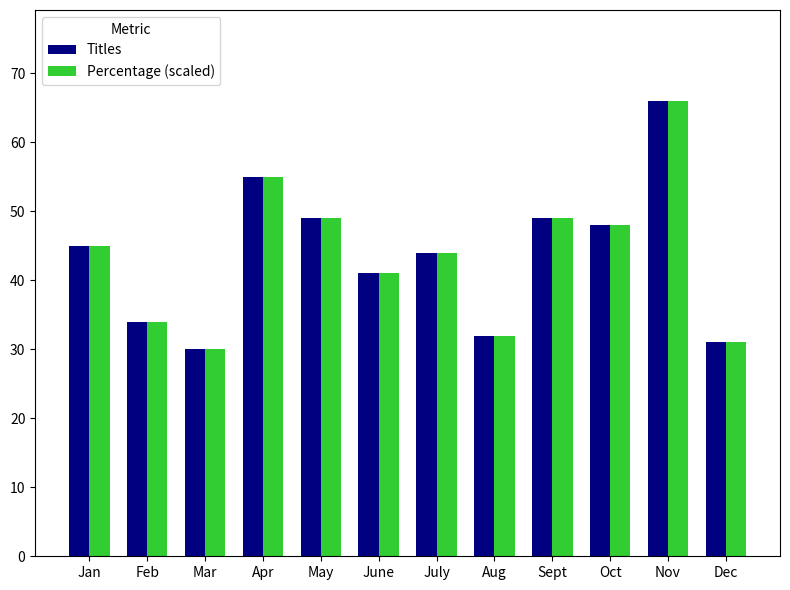

What is the approximate value of Percentage (scaled) at Dec?

31